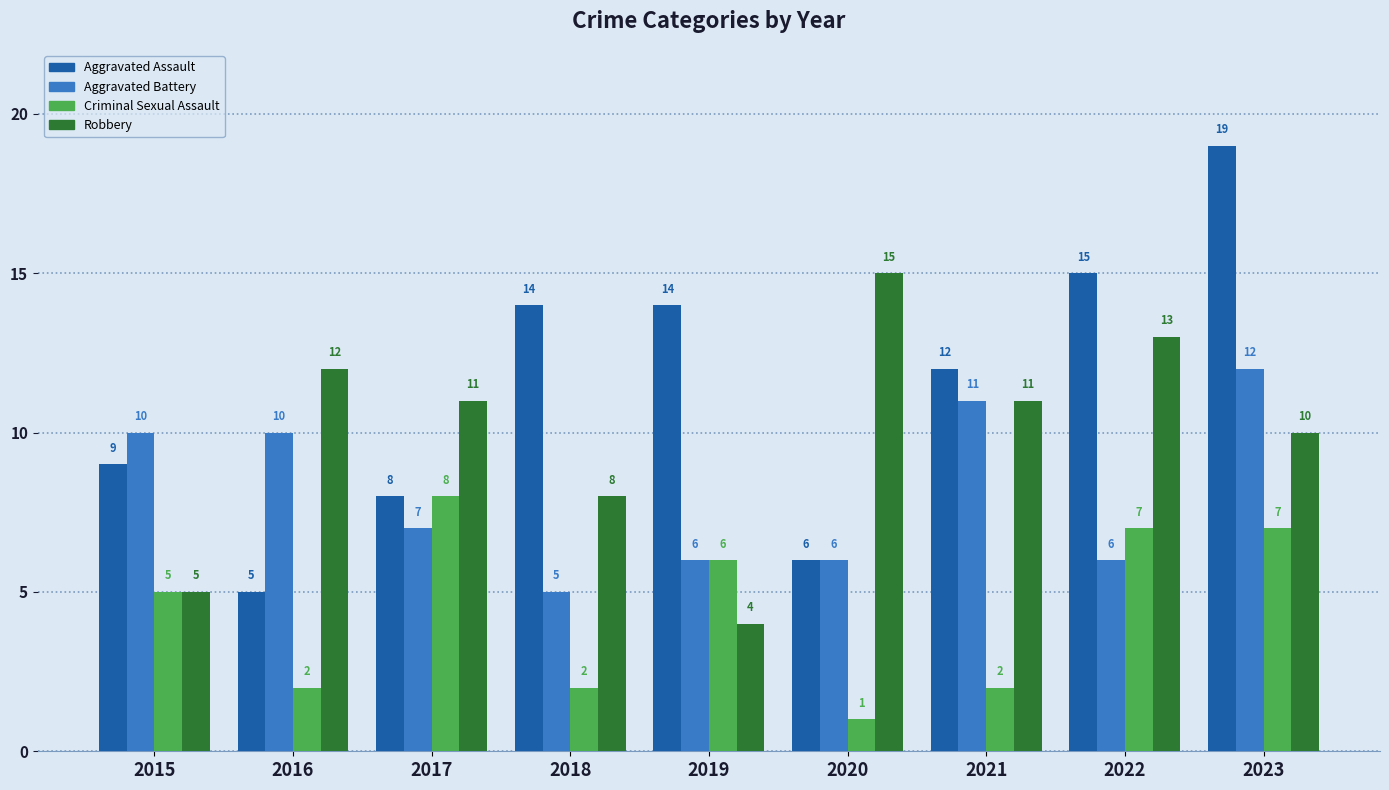

True or false: Robbery has a value of 13 at 2022.

True